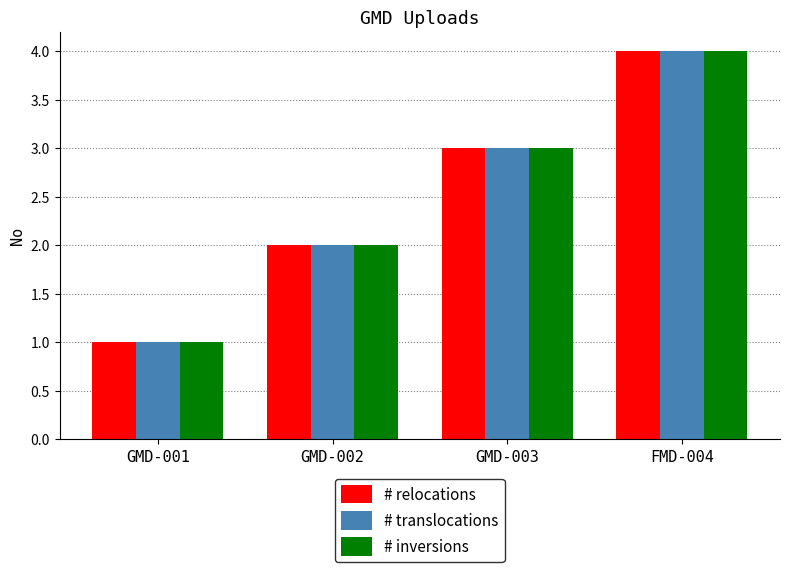

What is the difference between the maximum and minimum values in the # translocations series?

3